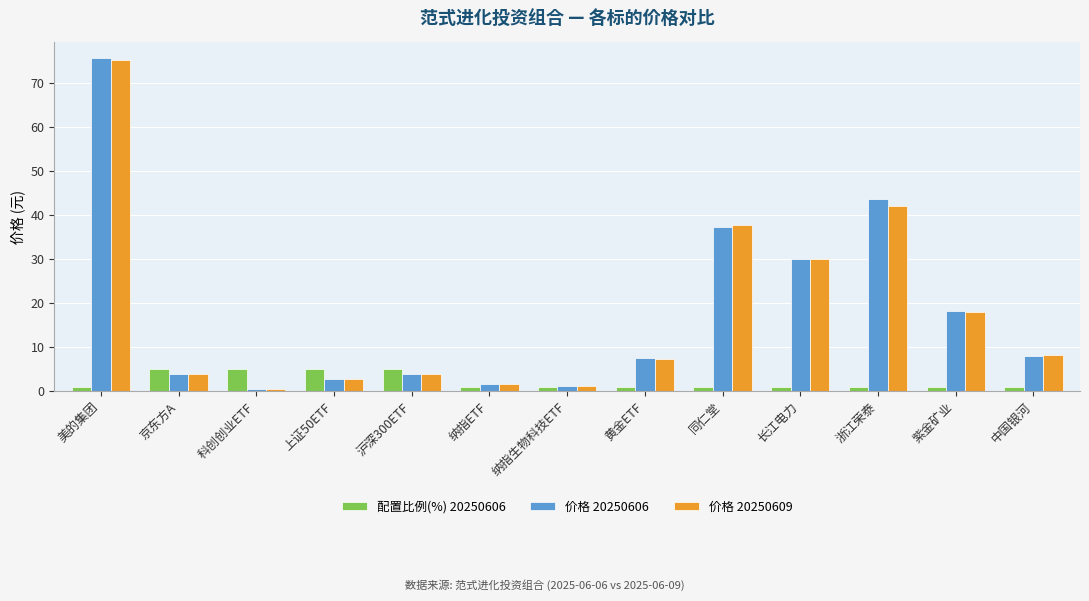

Does the chart contain stacked bars?

No